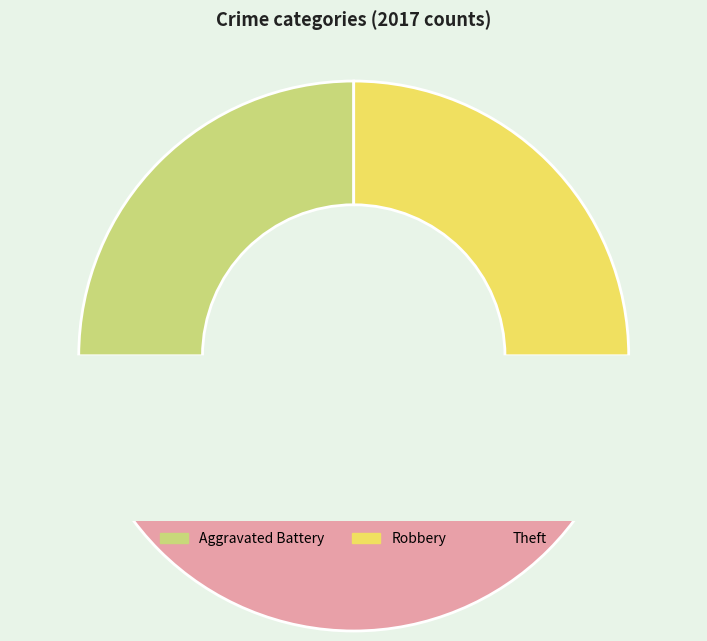

What percentage do Theft and Robbery together represent?

75.0%